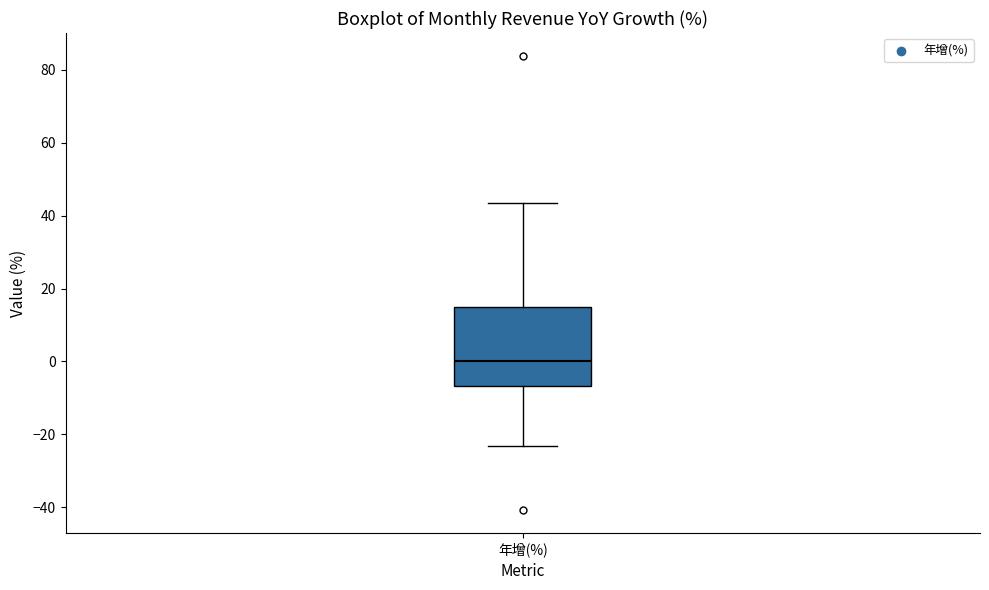

Read this box plot against the y-axis: the position of the median line, the range covered by the box, and the ends of both whiskers. The values are not printed on the chart, so give them approximately, as read against the axis.

median 0, box -6 to 16, whiskers -24 to 44